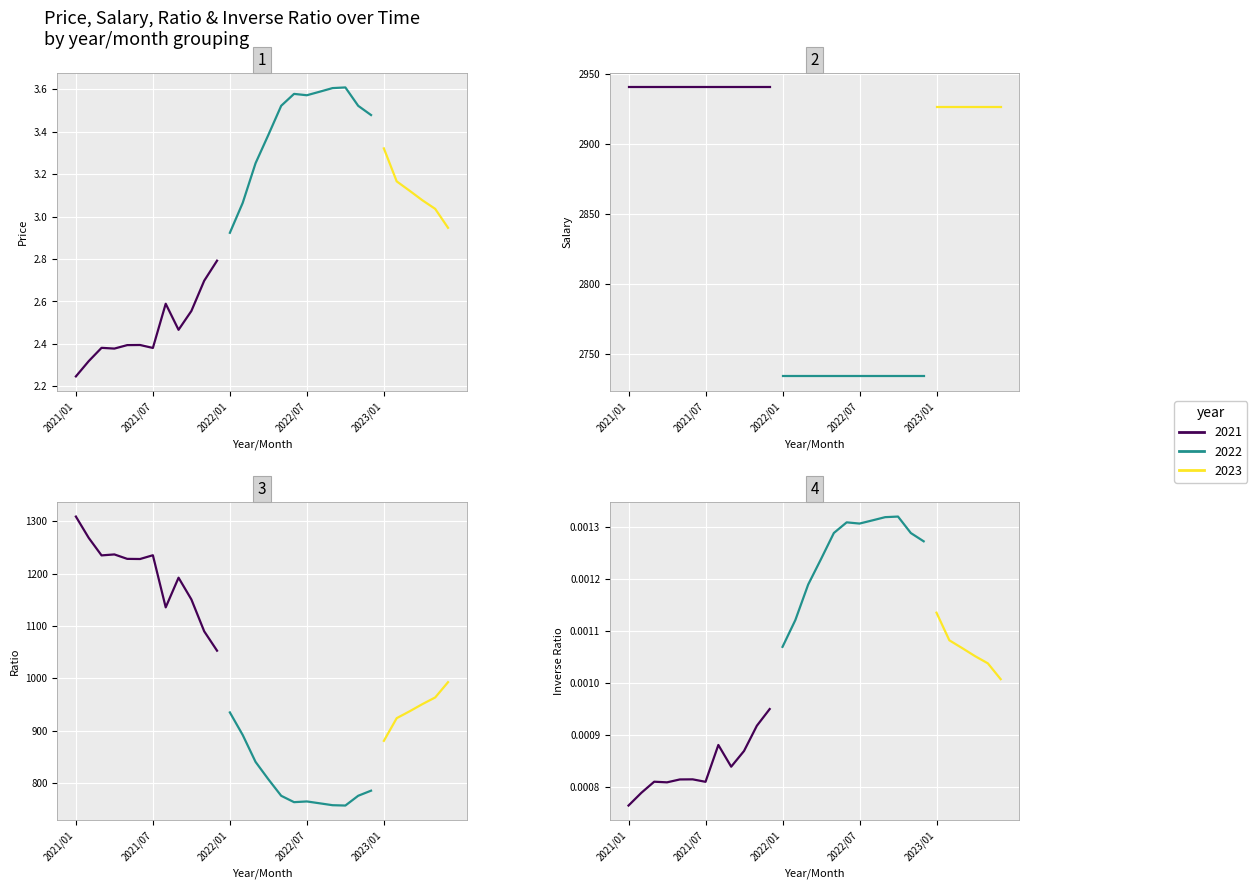

Reading right to left, transcribe all the data shown in this chart.

Price: 2023/06=2.9	2023/05=3.0	2023/04=3.1	2023/03=3.1	2023/02=3.2	2023/01=3.3	2022/12=3.5	2022/11=3.5	2022/10=3.6	2022/09=3.6	2022/08=3.6	2022/07=3.6	2022/06=3.6	2022/05=3.5	2022/04=3.4	2022/03=3.3	2022/02=3.1	2022/01=2.9	2021/12=2.8	2021/11=2.7	2021/10=2.6	2021/09=2.5	2021/08=2.6	2021/07=2.4	2021/06=2.4	2021/05=2.4	2021/04=2.4	2021/03=2.4	2021/02=2.3	2021/01=2.2
Salary: 2023/06=2926.5	2023/05=2926.5	2023/04=2926.5	2023/03=2926.5	2023/02=2926.5	2023/01=2926.5	2022/12=2734.4	2022/11=2734.4	2022/10=2734.4	2022/09=2734.4	2022/08=2734.4	2022/07=2734.4	2022/06=2734.4	2022/05=2734.4	2022/04=2734.4	2022/03=2734.4	2022/02=2734.4	2022/01=2734.4	2021/12=2940.2	2021/11=2940.2	2021/10=2940.2	2021/09=2940.2	2021/08=2940.2	2021/07=2940.2	2021/06=2940.2	2021/05=2940.2	2021/04=2940.2	2021/03=2940.2	2021/02=2940.2	2021/01=2940.2
Ratio: 2023/06=992.8	2023/05=963.7	2023/04=951.0	2023/03=937.2	2023/02=924.2	2023/01=880.9	2022/12=785.9	2022/11=776.2	2022/10=757.5	2022/09=758.2	2022/08=761.8	2022/07=765.3	2022/06=764.0	2022/05=776.1	2022/04=807.6	2022/03=840.8	2022/02=892.1	2022/01=935.1	2021/12=1052.9	2021/11=1089.8	2021/10=1150.7	2021/09=1192.1	2021/08=1135.5	2021/07=1234.9	2021/06=1227.7	2021/05=1228.0	2021/04=1236.5	2021/03=1234.7	2021/02=1268.1	2021/01=1308.7
Inverse Ratio: 2023/06=0.0	2023/05=0.0	2023/04=0.0	2023/03=0.0	2023/02=0.0	2023/01=0.0	2022/12=0.0	2022/11=0.0	2022/10=0.0	2022/09=0.0	2022/08=0.0	2022/07=0.0	2022/06=0.0	2022/05=0.0	2022/04=0.0	2022/03=0.0	2022/02=0.0	2022/01=0.0	2021/12=0.0	2021/11=0.0	2021/10=0.0	2021/09=0.0	2021/08=0.0	2021/07=0.0	2021/06=0.0	2021/05=0.0	2021/04=0.0	2021/03=0.0	2021/02=0.0	2021/01=0.0